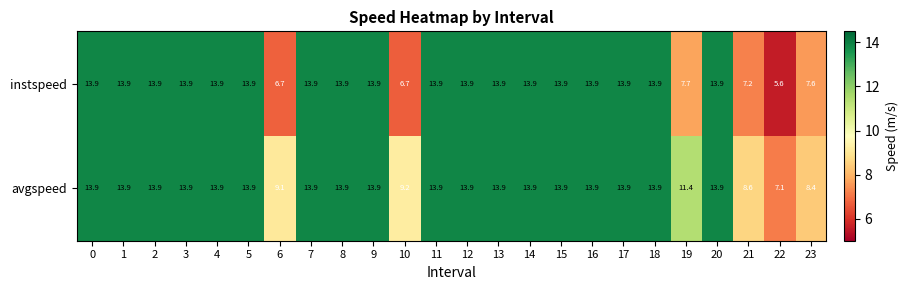

How many series are shown in this chart?

2